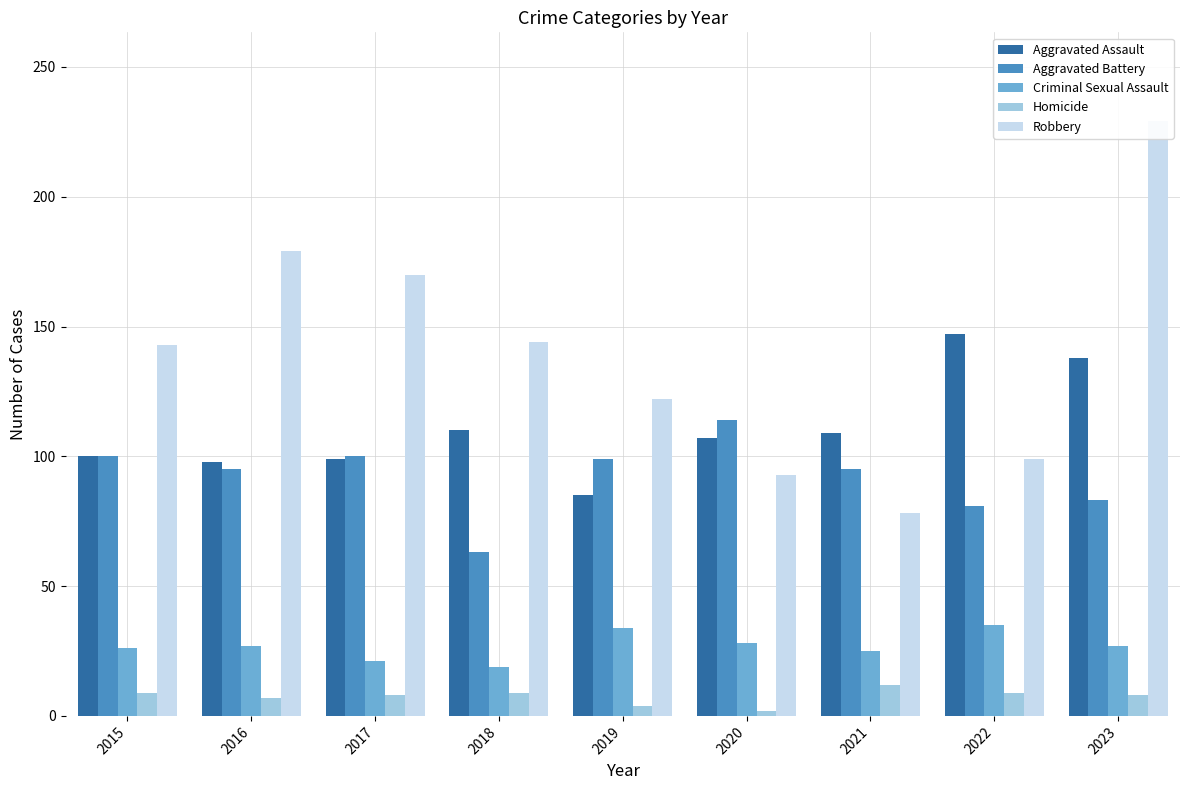

Reading left to right, list all the values displayed in this chart.

Aggravated Assault: 100	98	99	110	85	107	109	147	138
Aggravated Battery: 100	95	100	63	99	114	95	81	83
Criminal Sexual Assault: 26	27	21	19	34	28	25	35	27
Homicide: 9	7	8	9	4	2	12	9	8
Robbery: 143	179	170	144	122	93	78	99	229